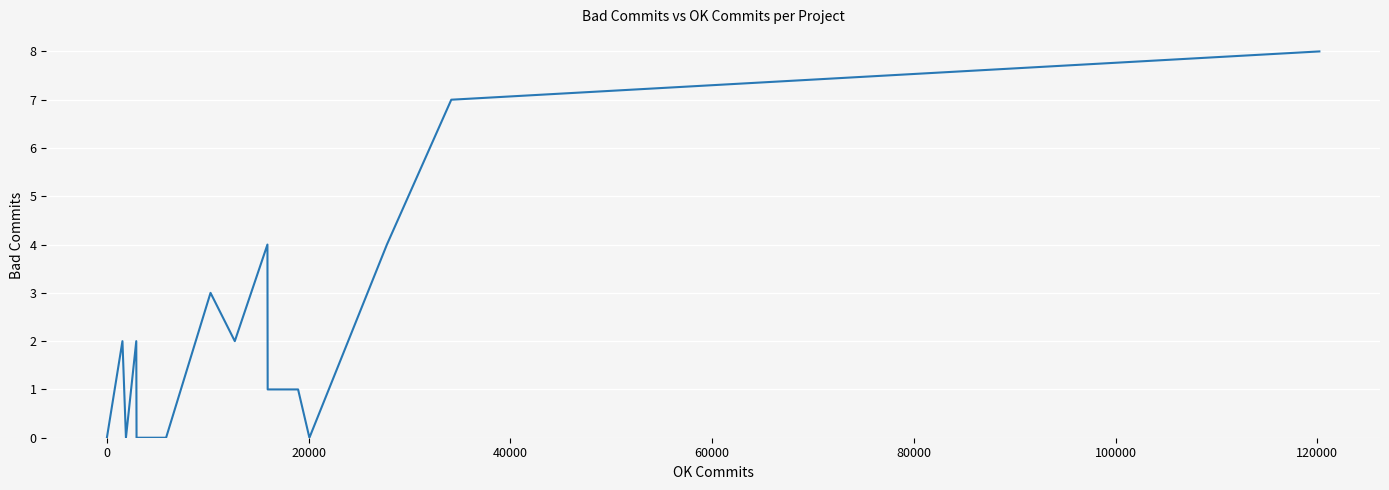

What is the sum of all values?

34